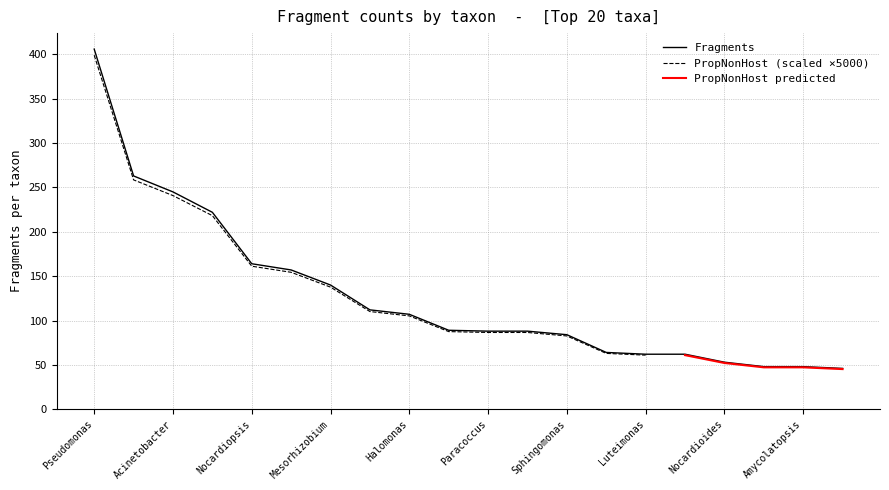

Does the chart display data point markers on the line(s)?

No